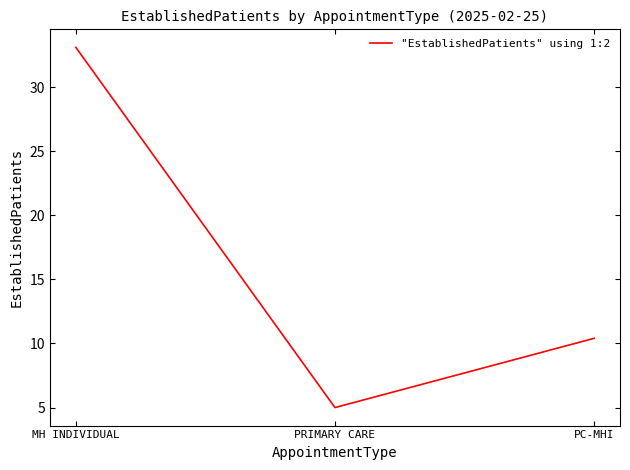

What position from the right is MH INDIVIDUAL?

3